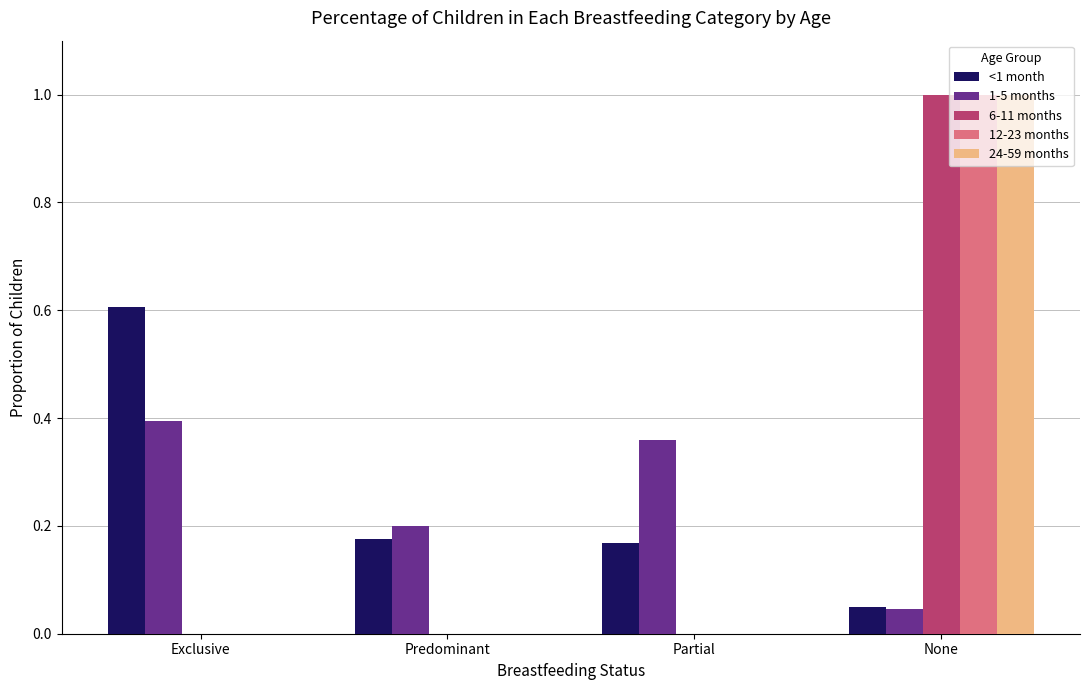

True or false: 1-5 months has a value of 0.5 at Partial.

False